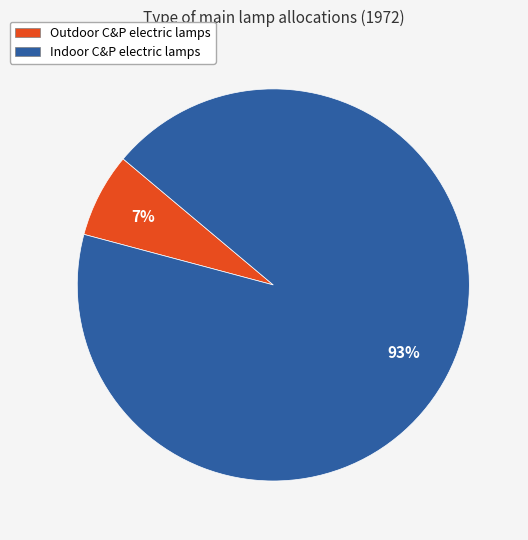

Which has a higher value, Indoor C&P electric lamps or Outdoor C&P electric lamps?

Indoor C&P electric lamps